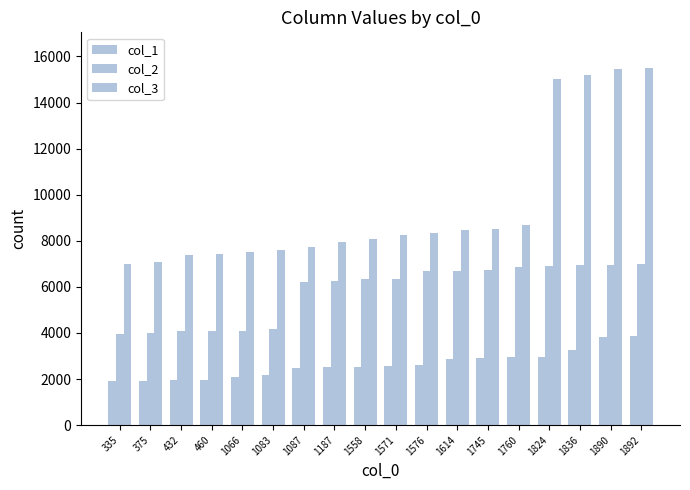

How many data points does each series have?

18